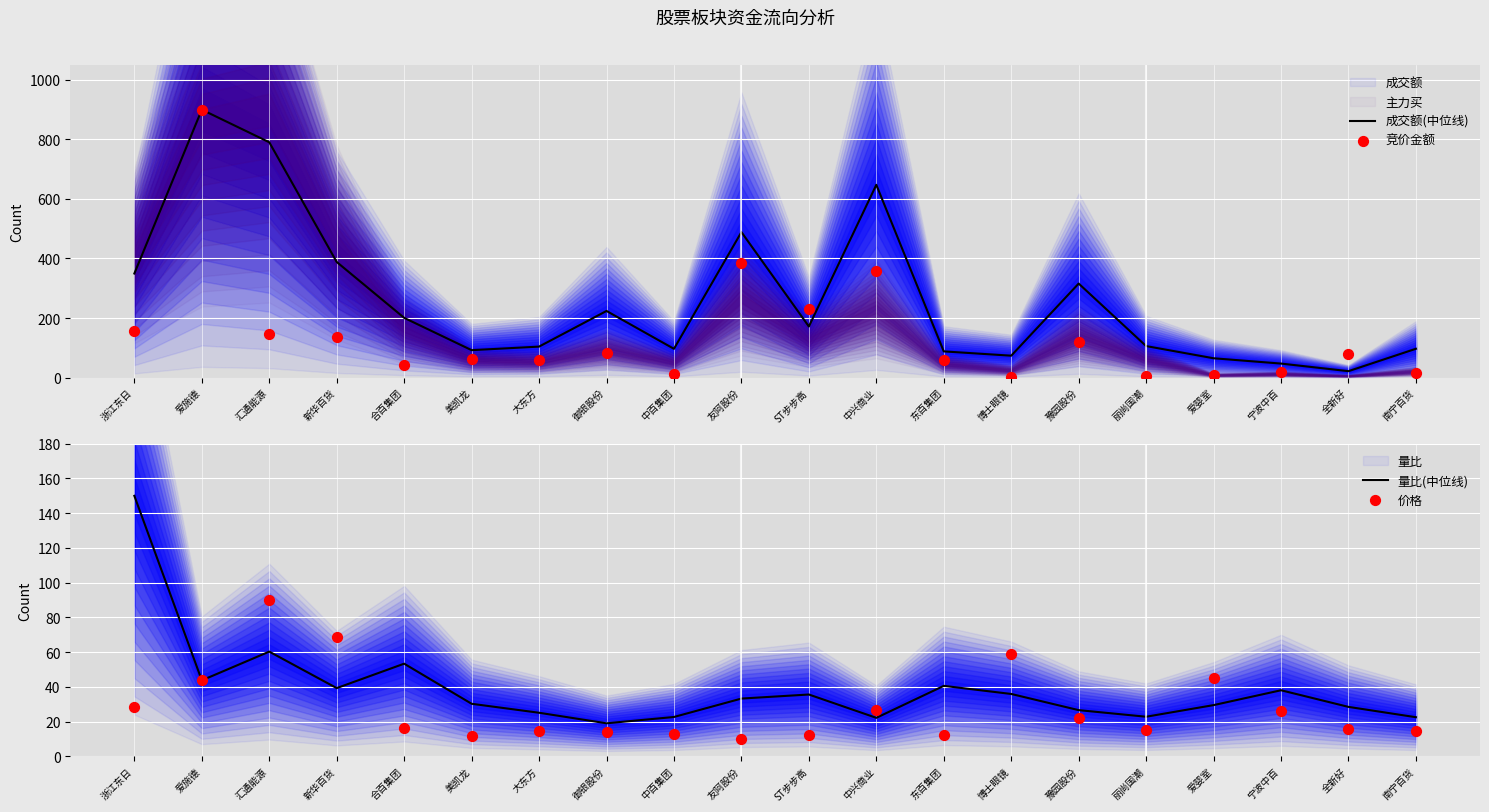

At which category is the sum across all series the highest?

爱施德